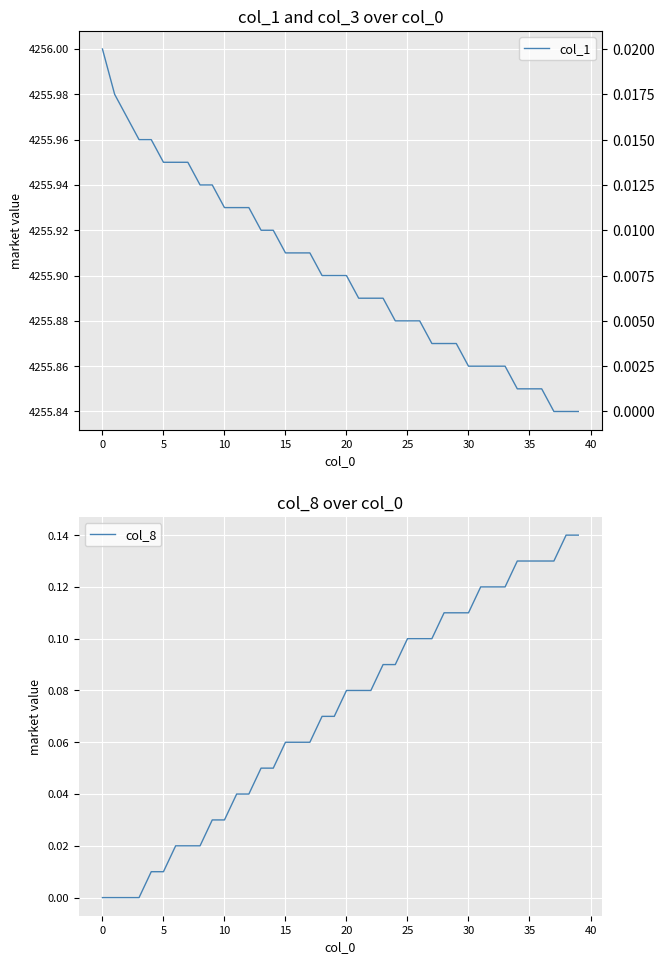

Between 16 and 24, which series saw the biggest shift?

col_8